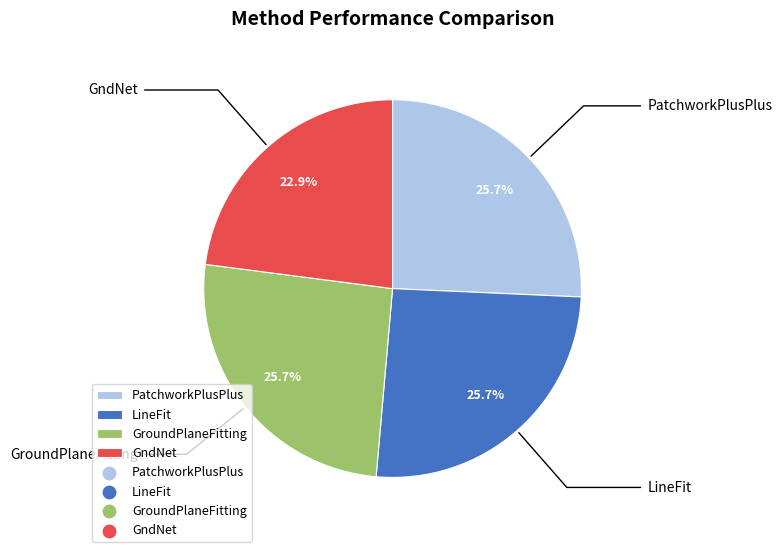

How many slices are in this pie chart?

4